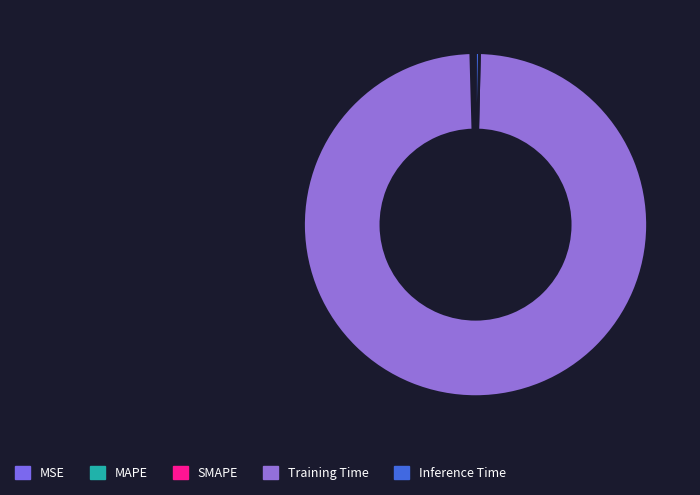

Which category accounts for the majority?

Training Time